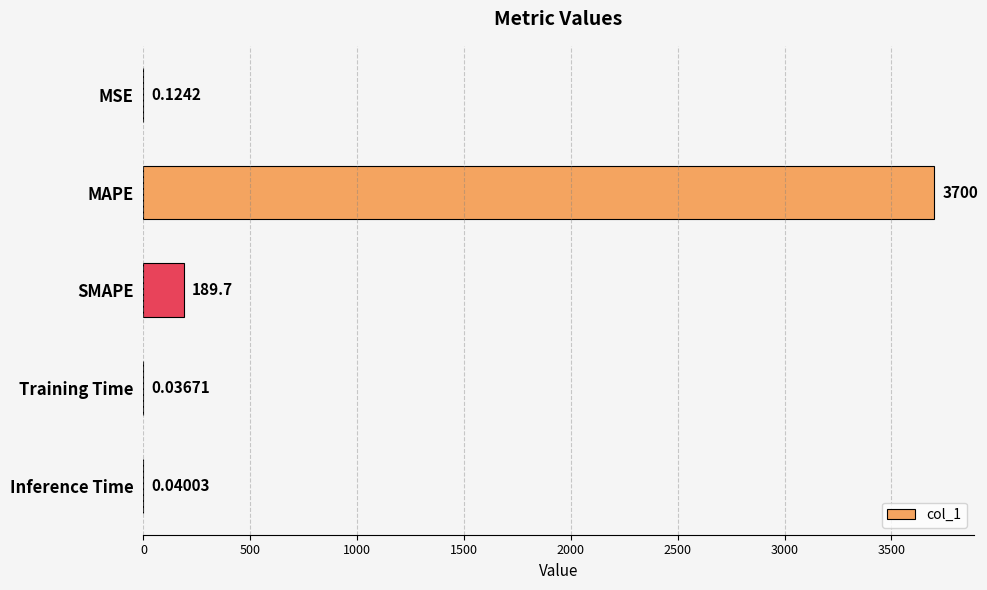

Which has a higher value, Training Time or Inference Time?

Inference Time